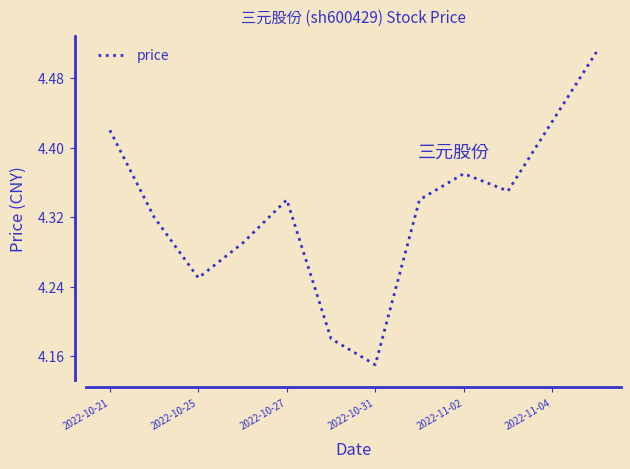

What is the difference between the maximum and minimum values?

0.4